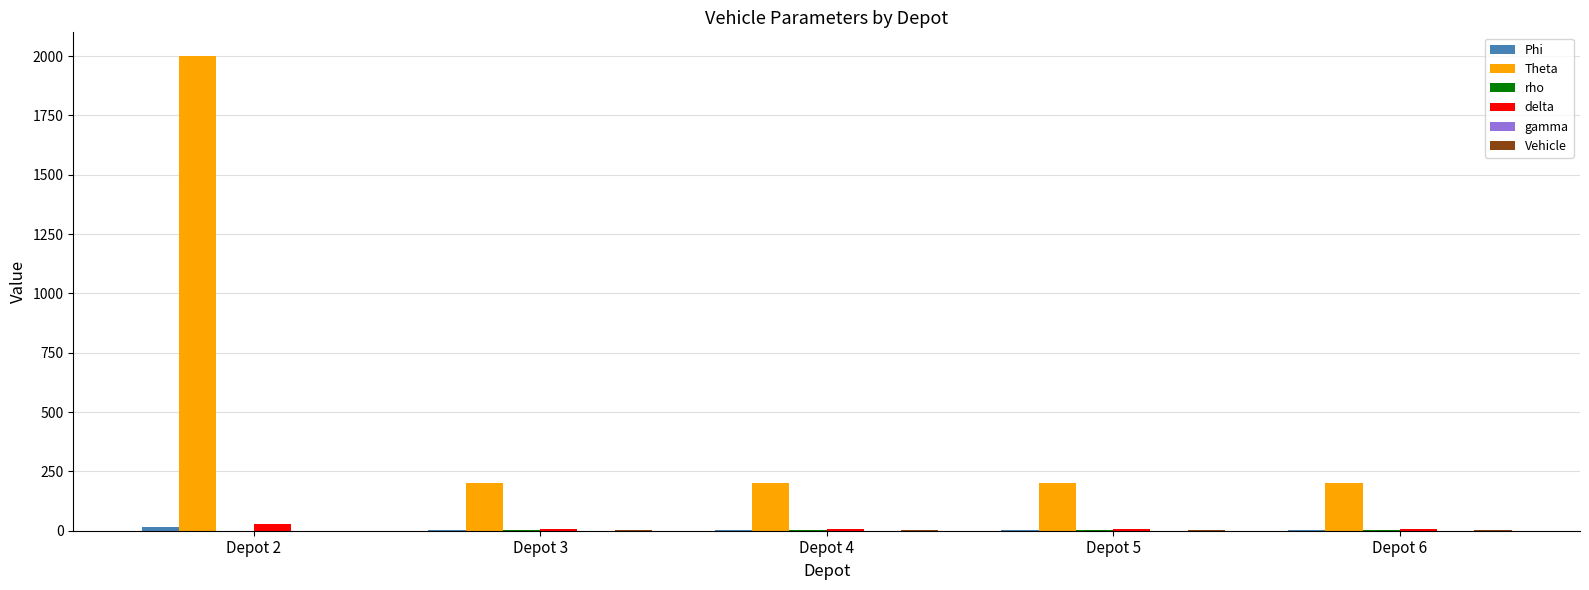

Which series has the largest total across all categories?

Theta